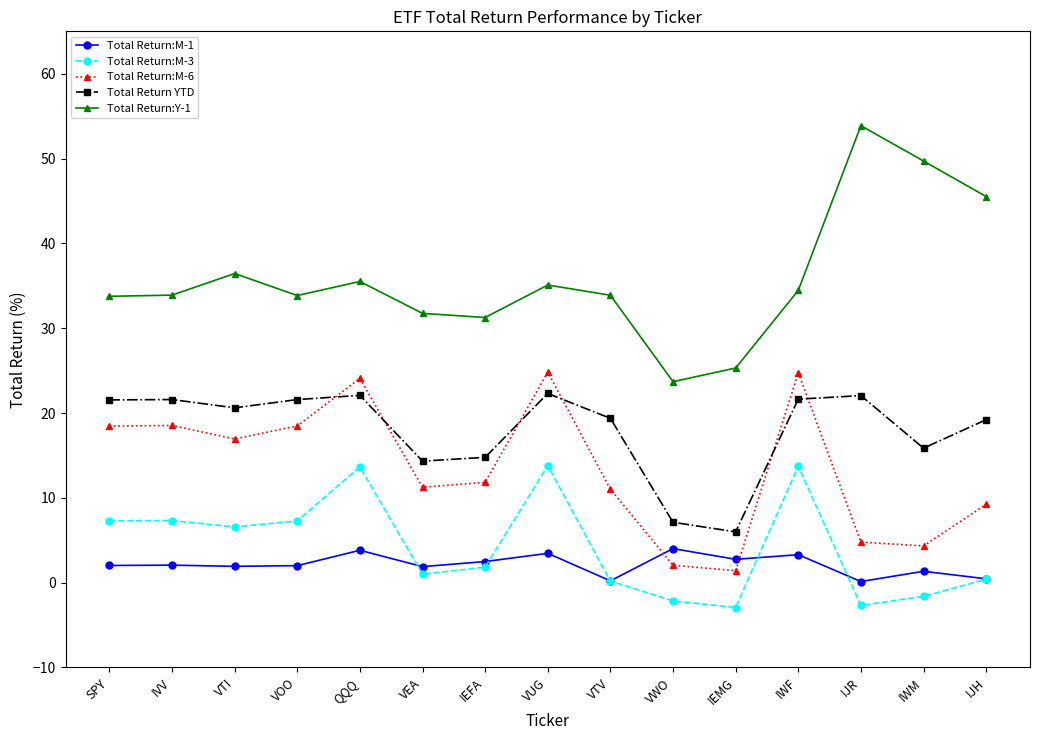

What are all the series names shown in the legend?

Total Return:M-1, Total Return:M-3, Total Return:M-6, Total Return YTD, Total Return:Y-1